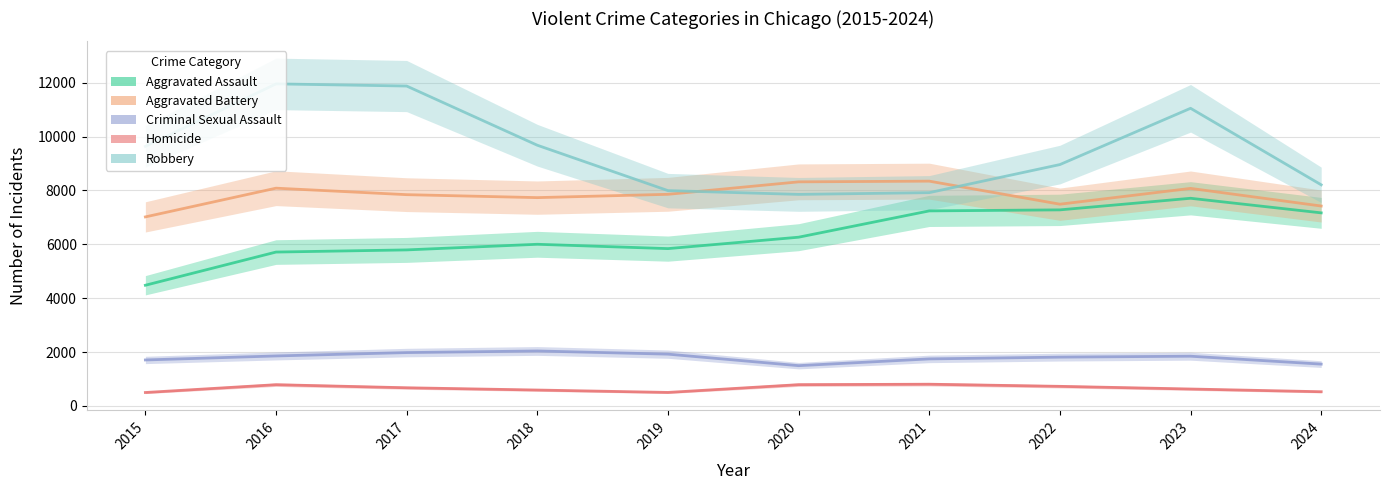

What value does the Robbery series have at 2017?

11880